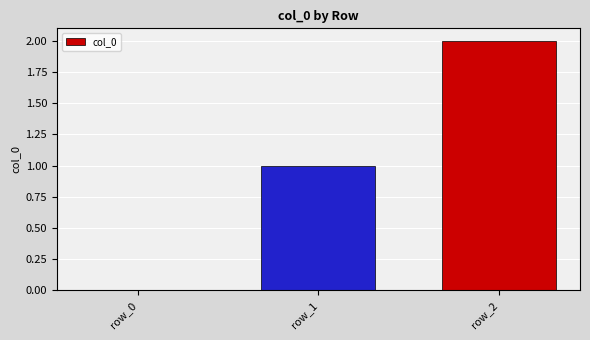

Is it true that the value at row_0 is 0?

True